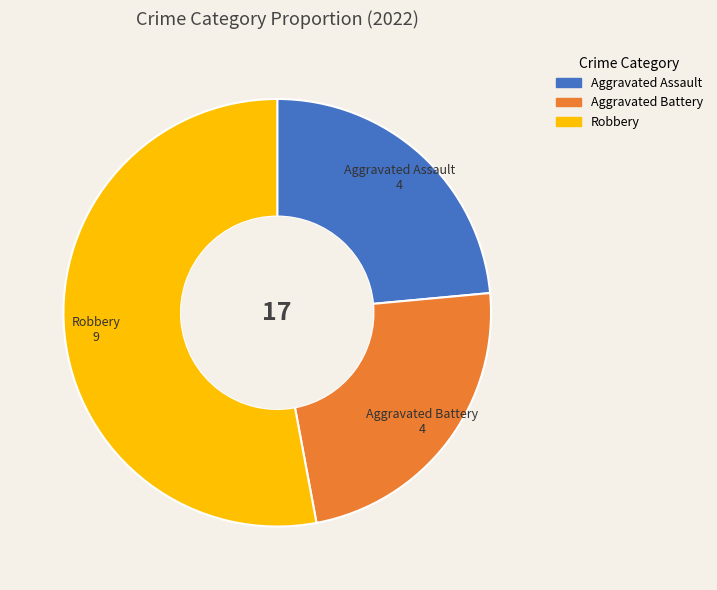

What is the largest slice in the pie chart?

Robbery